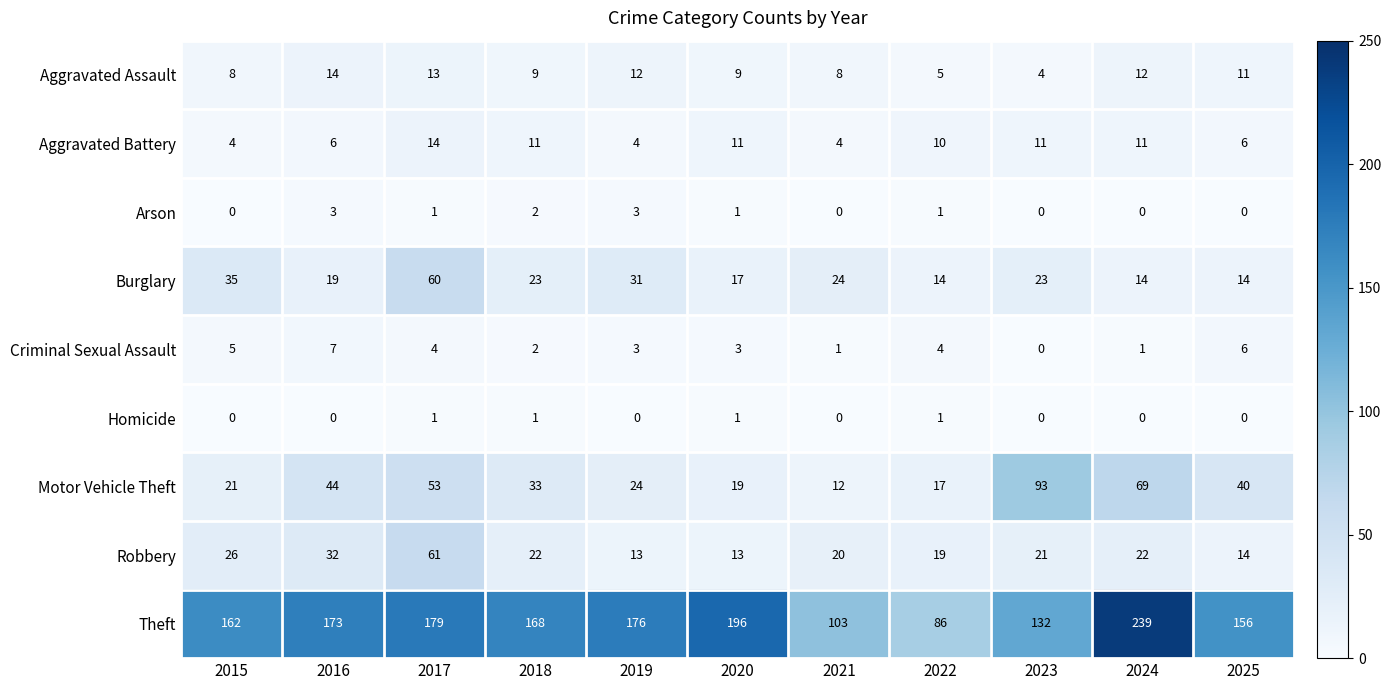

At which category is the sum across all series the highest?

2017